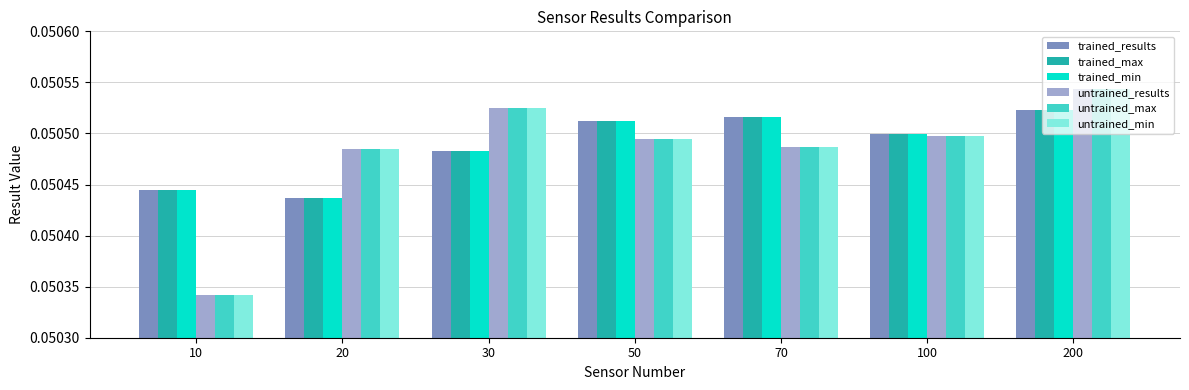

At which label does trained_min reach its peak?

200